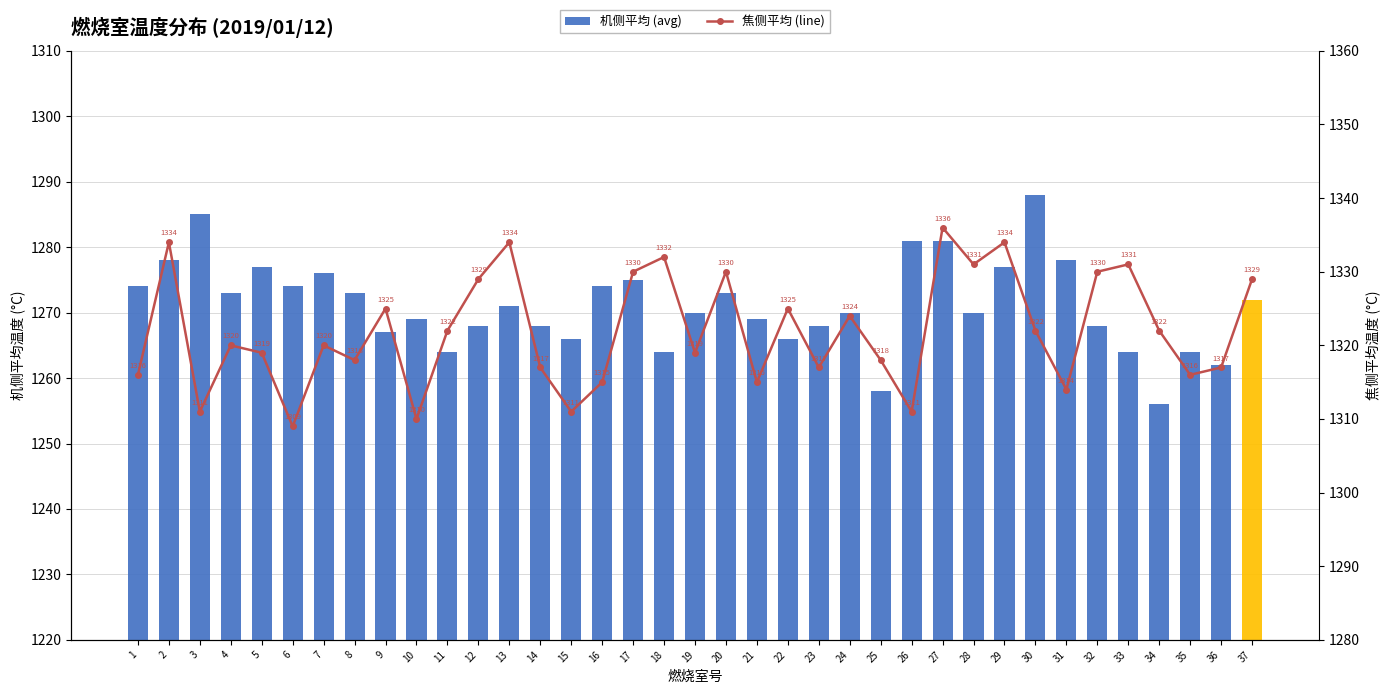

Which series changed the most between 15 and 16?

机侧平均 (avg)